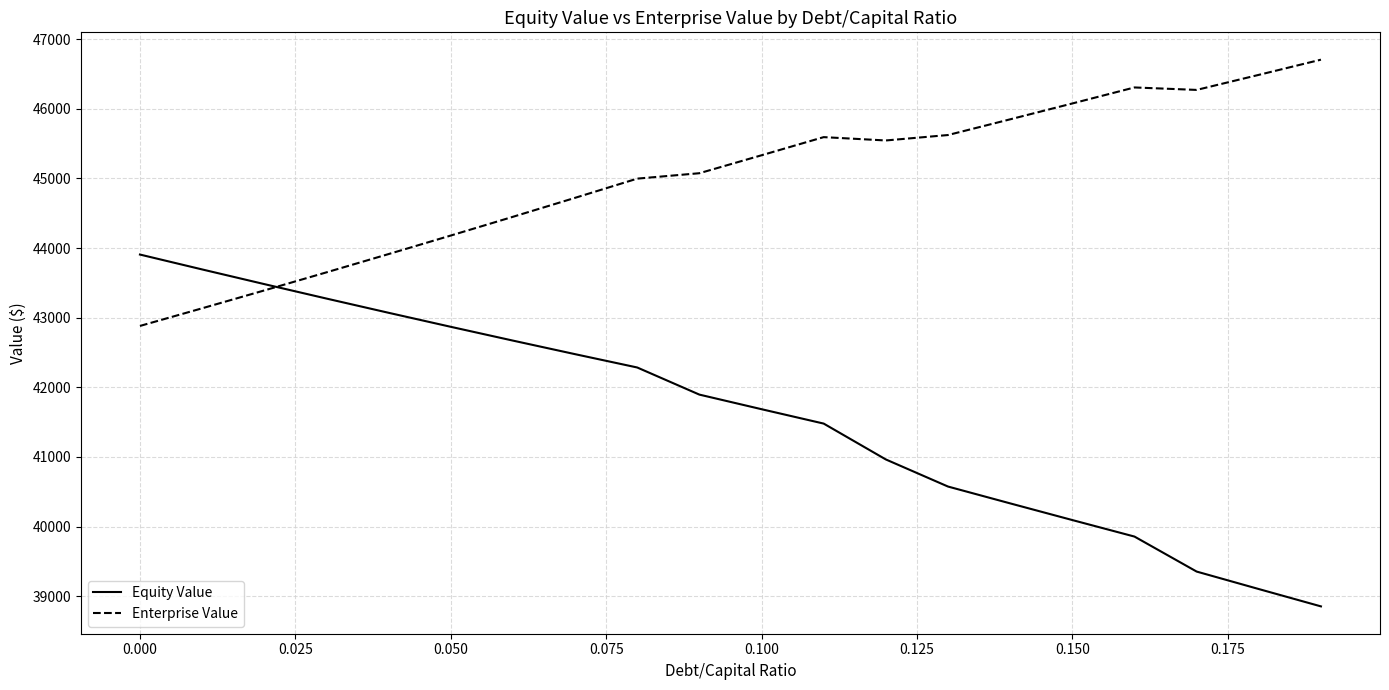

What is the difference between the maximum and minimum values in the Equity Value series?

5050.5